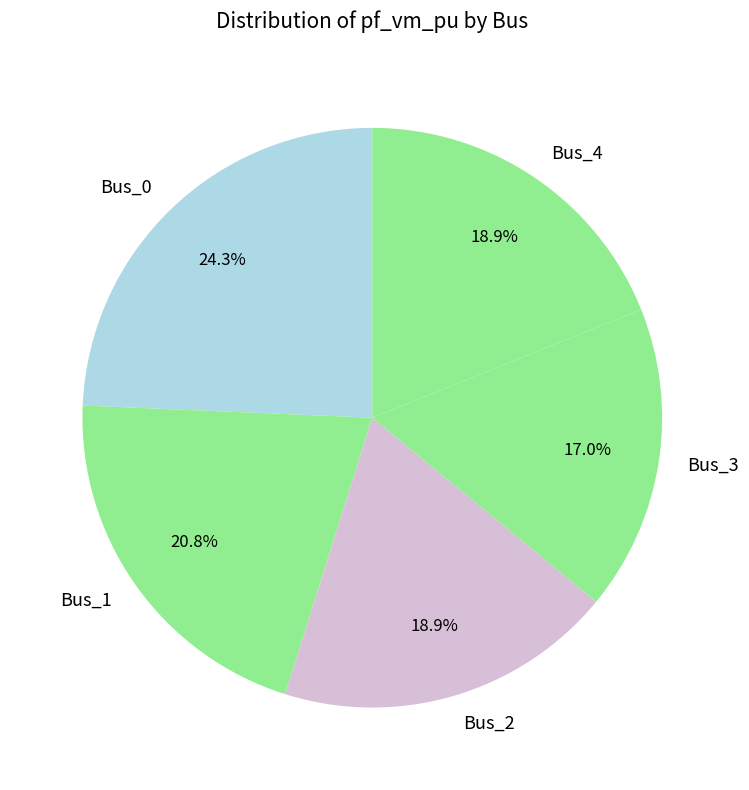

To the nearest percent, what is the average slice percentage?

20%